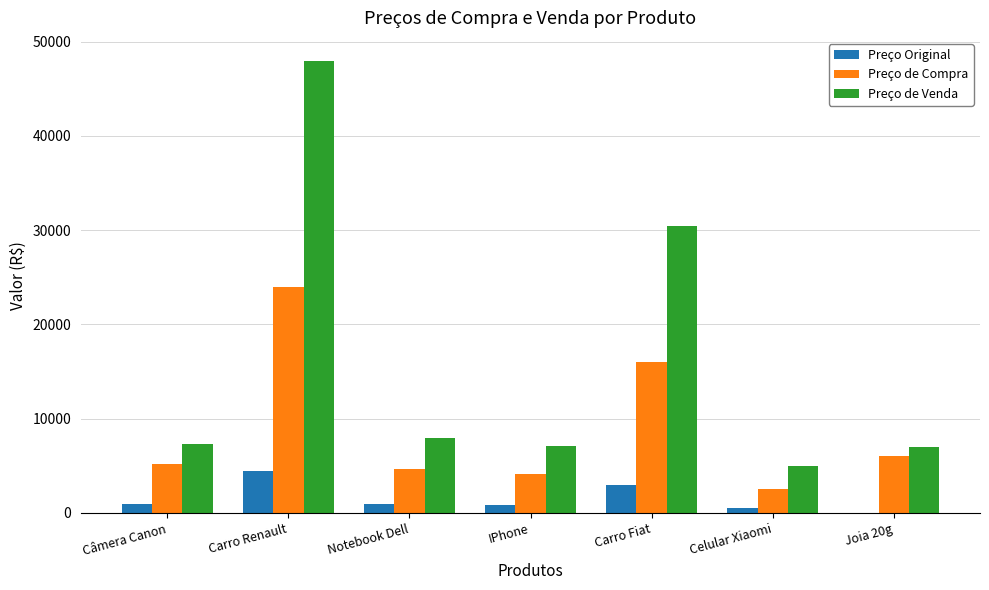

What is the sum of the Preço Original values at IPhone and Joia 20g?

819.0